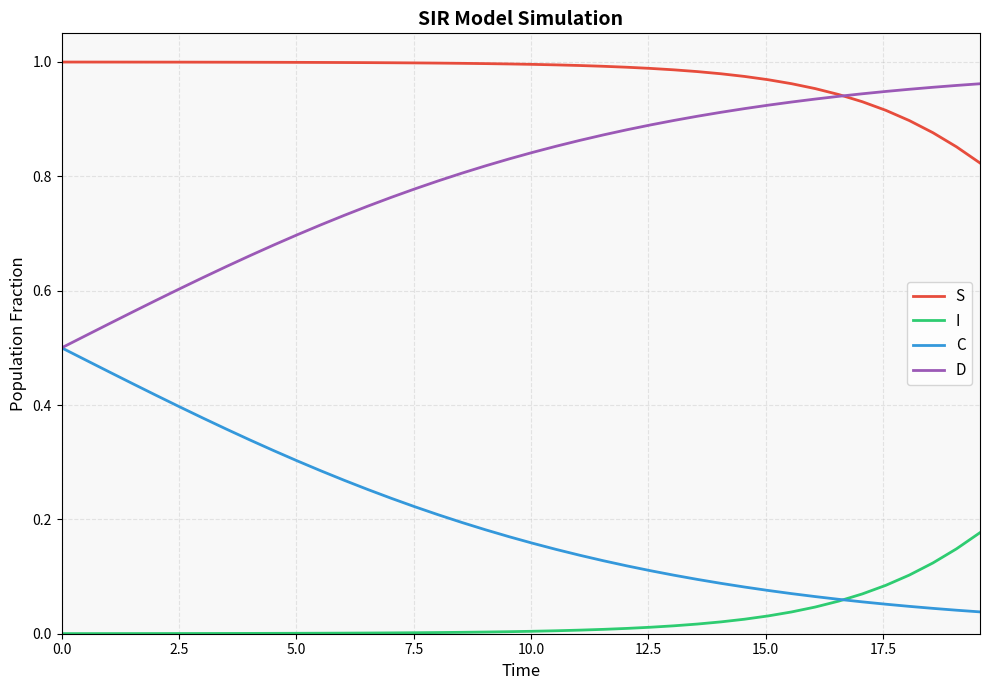

List the series in order of their overall mean, highest first.

S, D, C, I